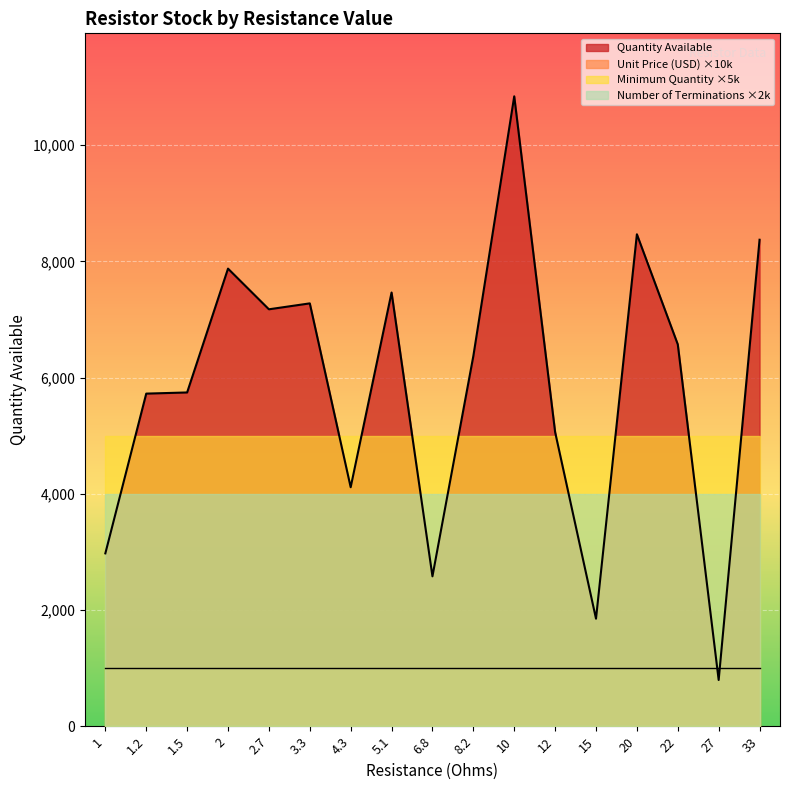

What position from the left is 8.2?

10